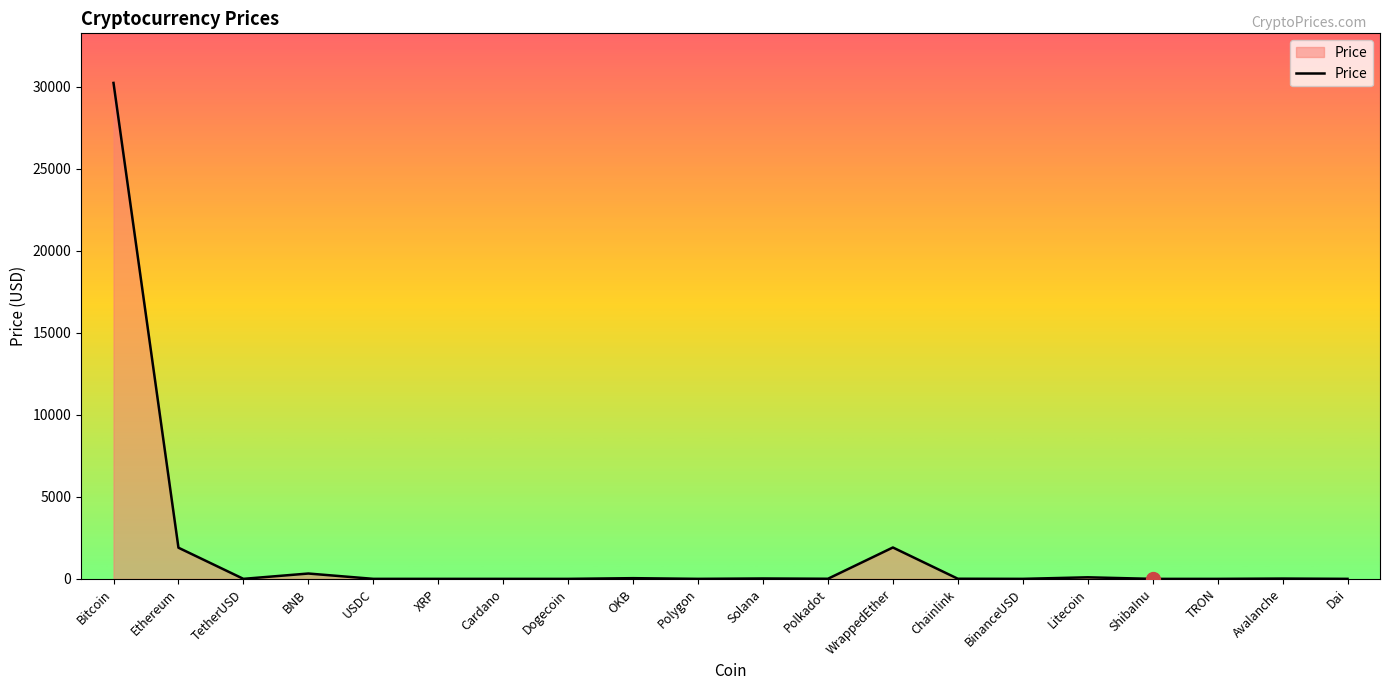

True or false: the data shows 17062.7 at Bitcoin.

False